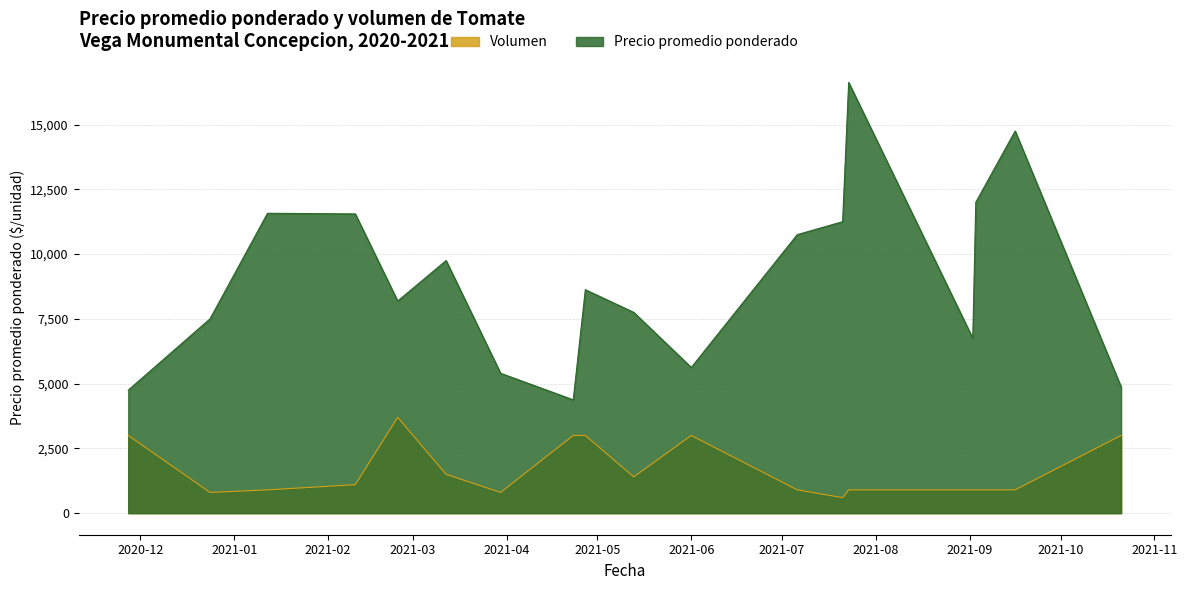

What is the difference between the maximum and minimum values in the Precio promedio ponderado series?

12250.0